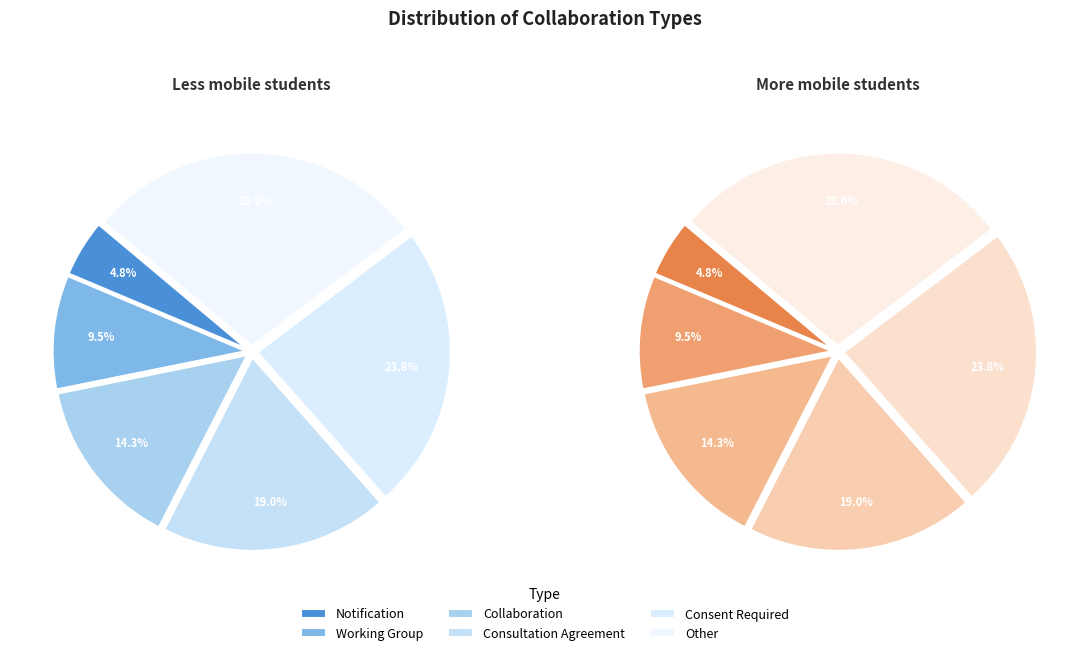

How much of the chart is everything except Consultation Agreement?

81.0%